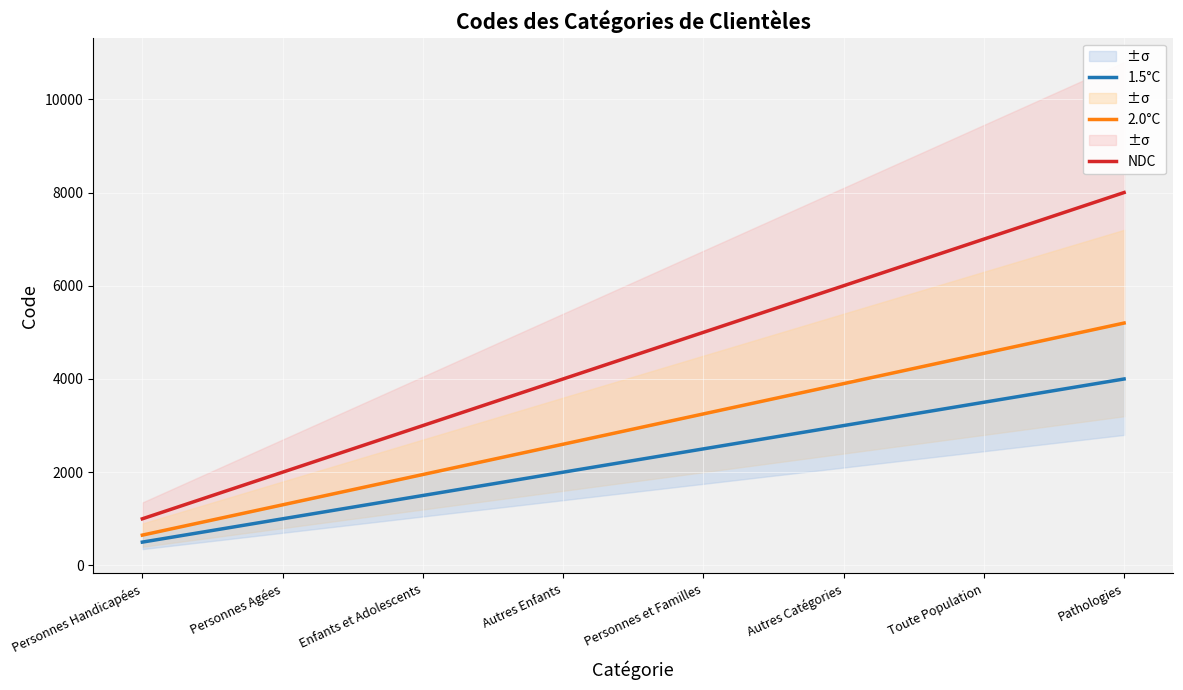

Rank the series by their maximum value, from lowest to highest.

1.5°C, 2.0°C, NDC